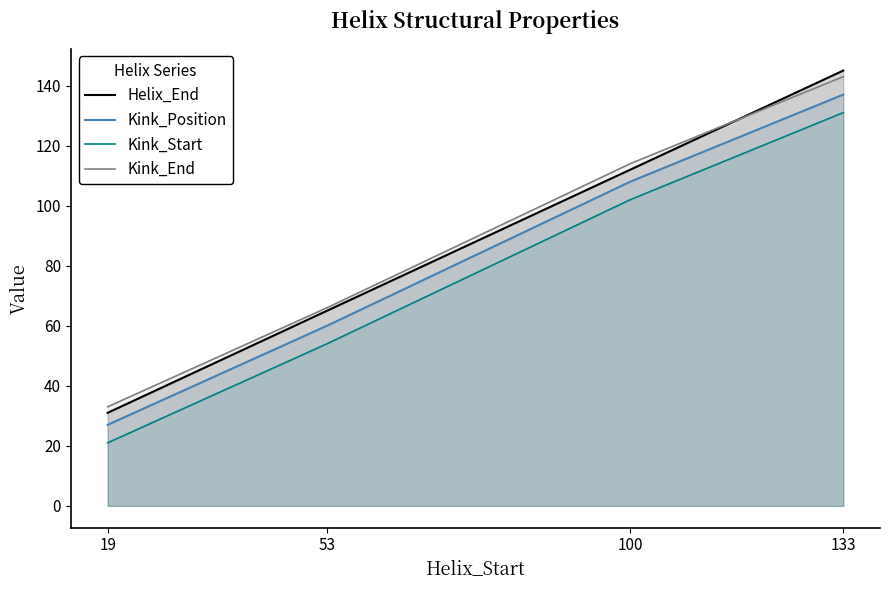

What are all the series names shown in the legend?

Helix_End, Kink_Position, Kink_Start, Kink_End